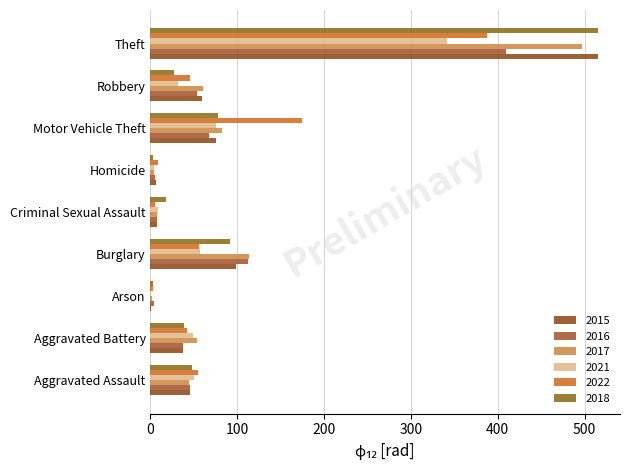

List the series in order of their peak value, lowest first.

2021, 2022, 2016, 2017, 2015, 2018